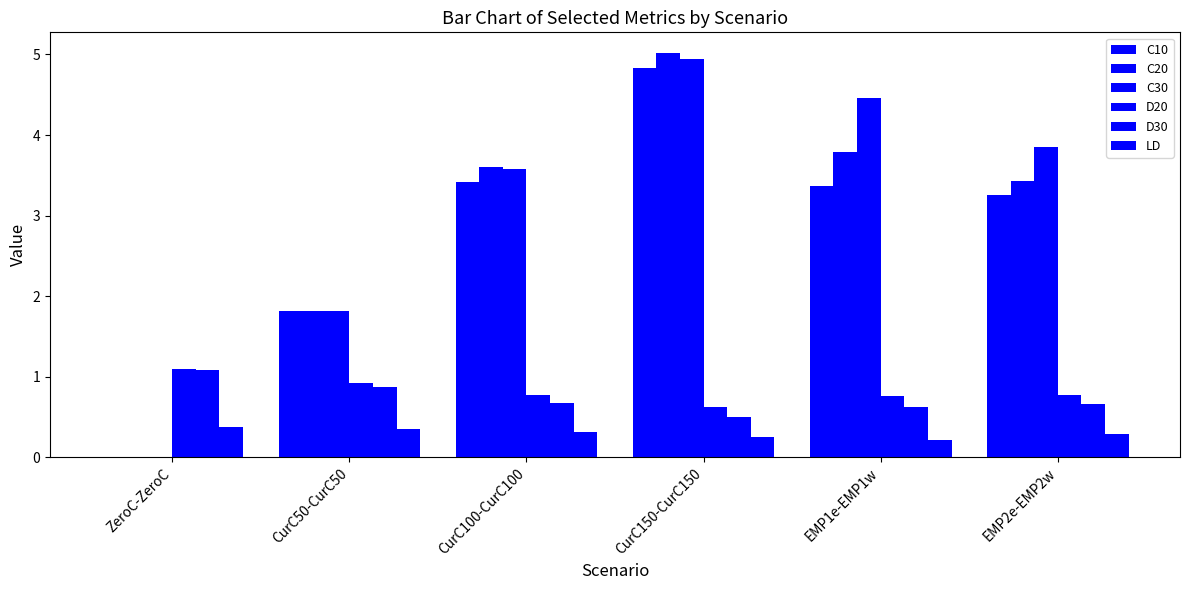

How many series are shown in this chart?

6